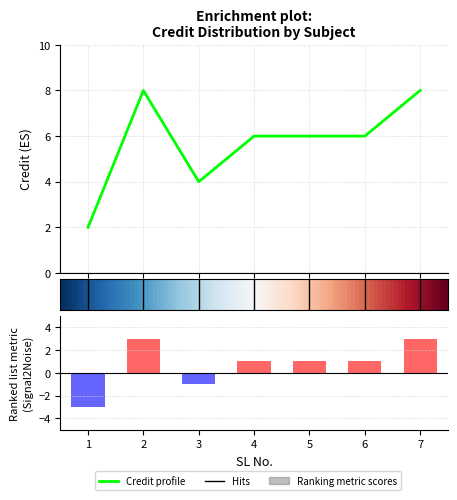

How many data points are above 6?

2